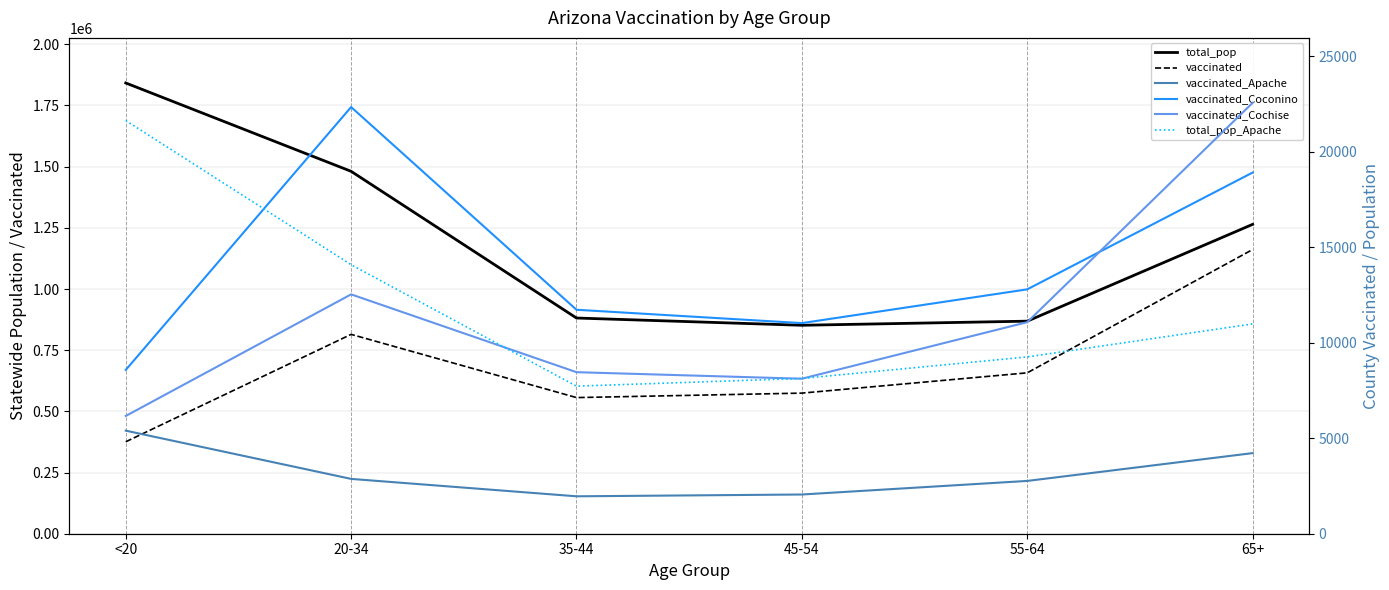

Reading right to left, transcribe all the data shown in this chart.

total_pop: 65+=1264218	55-64=868629	45-54=851820	35-44=881451	20-34=1480898	<20=1842004
vaccinated: 65+=1161377	55-64=657469	45-54=574569	35-44=556316	20-34=814628	<20=375712
vaccinated_Apache: 65+=4220	55-64=2764	45-54=2053	35-44=1959	20-34=2870	<20=5396
vaccinated_Coconino: 65+=18909	55-64=12794	45-54=11026	35-44=11725	20-34=22338	<20=8574
vaccinated_Cochise: 65+=22557	55-64=11075	45-54=8115	35-44=8457	20-34=12531	<20=6165
total_pop_Apache: 65+=10984	55-64=9256	45-54=8128	35-44=7725	20-34=14083	<20=21632